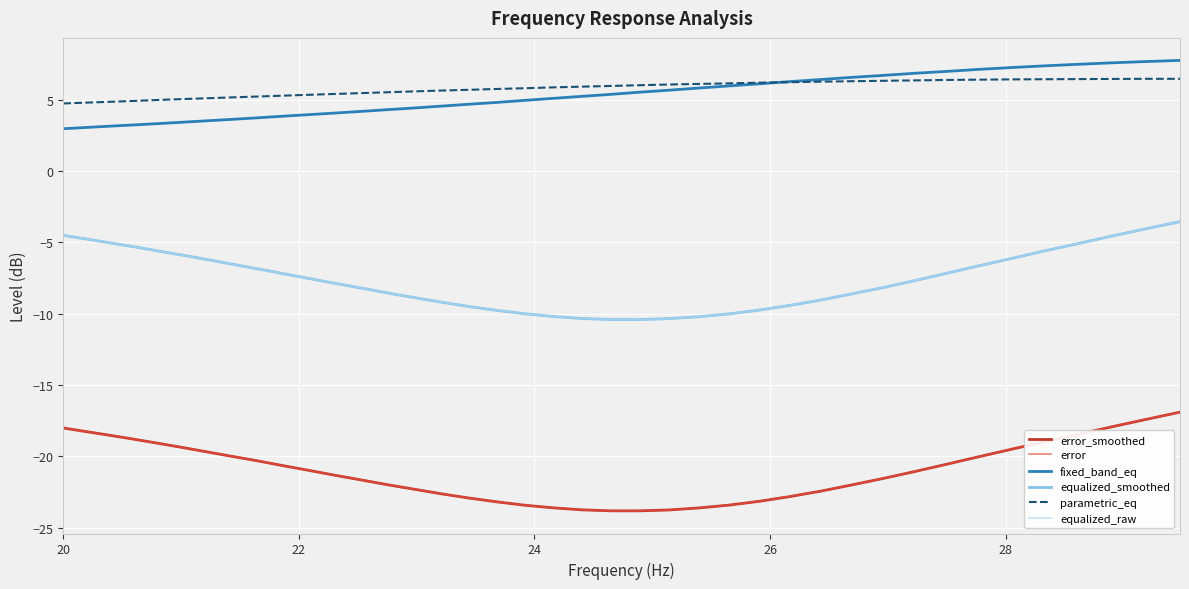

What is the difference between the maximum and minimum values in the parametric_eq series?

1.7